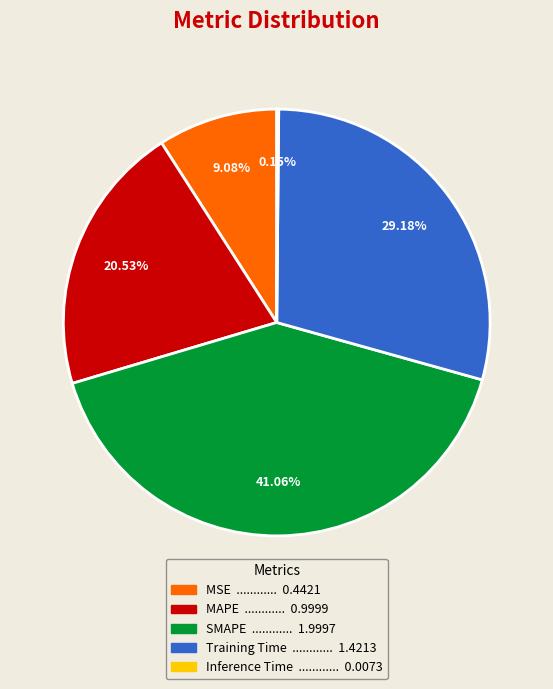

What percentage is the MAPE slice, to the nearest percent?

21%